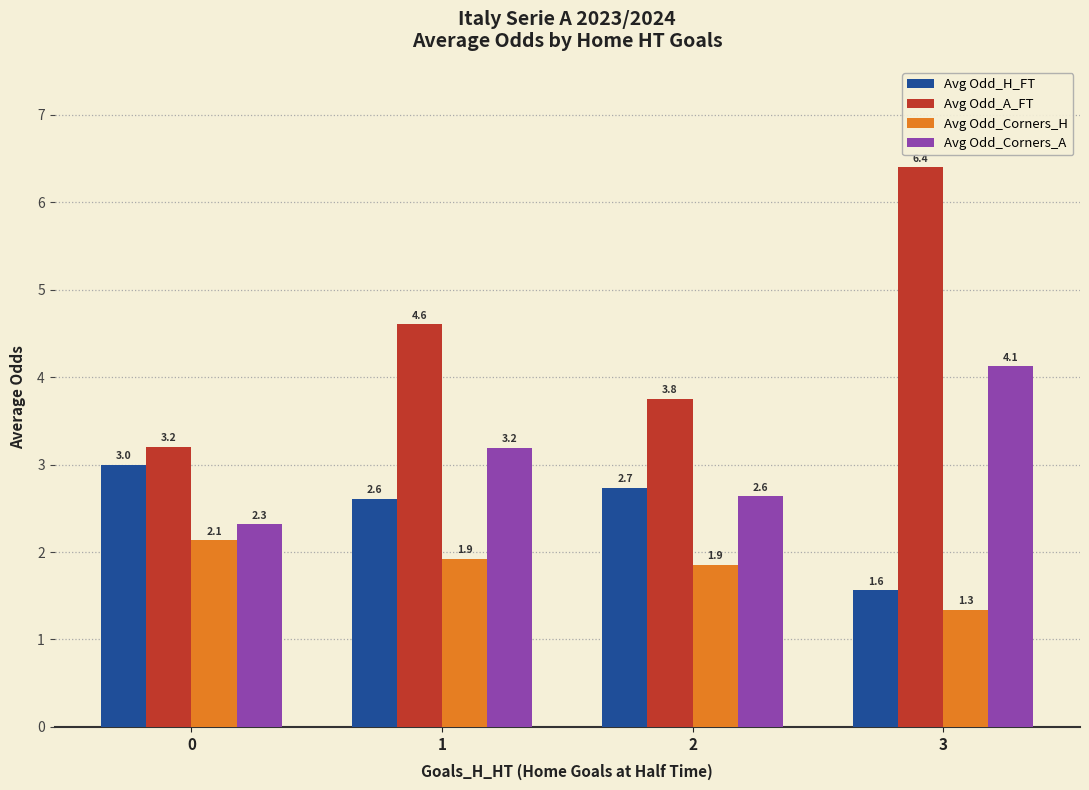

Rank the series at 1 from highest to lowest value.

Avg Odd_A_FT, Avg Odd_Corners_A, Avg Odd_H_FT, Avg Odd_Corners_H